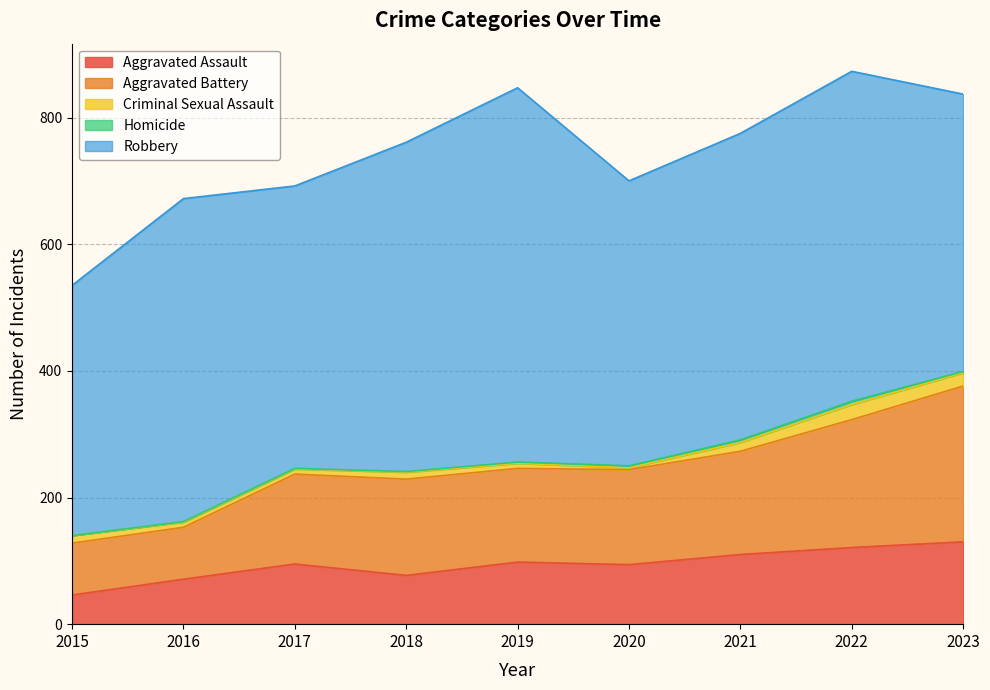

True or false: Aggravated Battery and Criminal Sexual Assault intersect in this chart.

False